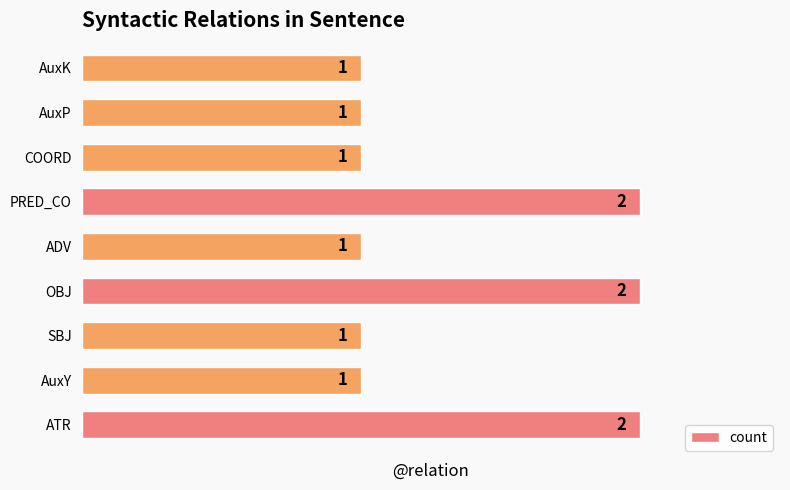

The value at AuxK is 2. True or false?

False